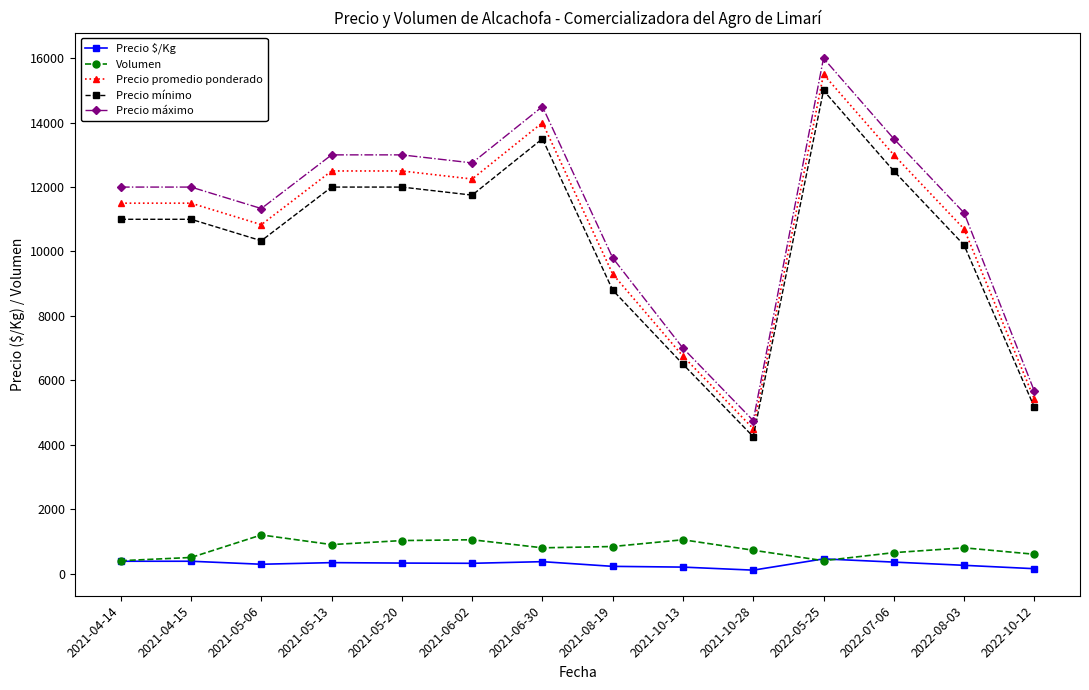

Does the chart have visible grid lines?

No